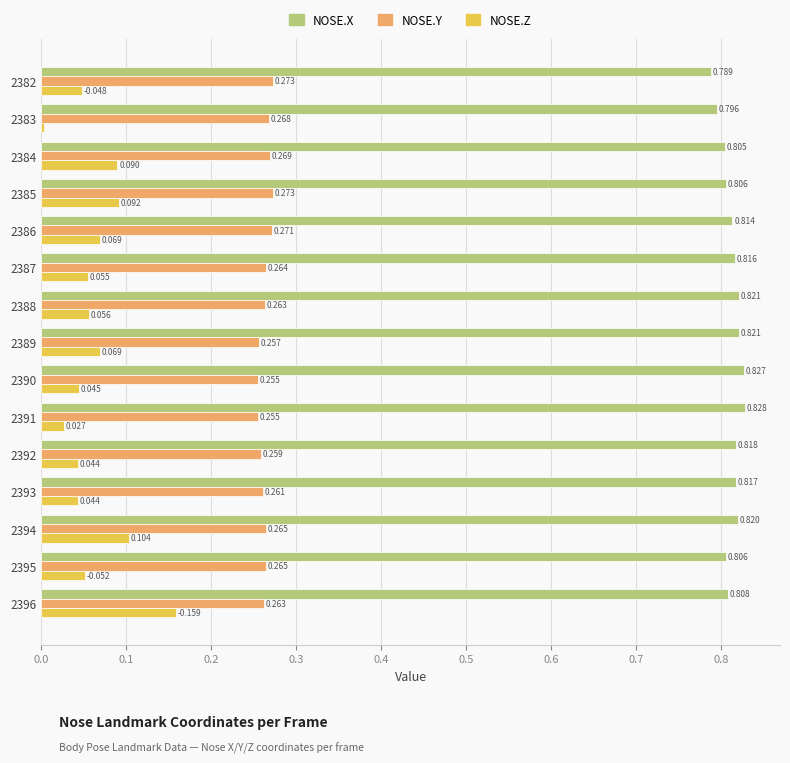

Between 2382 and 2395, which series saw the biggest shift?

NOSE.X